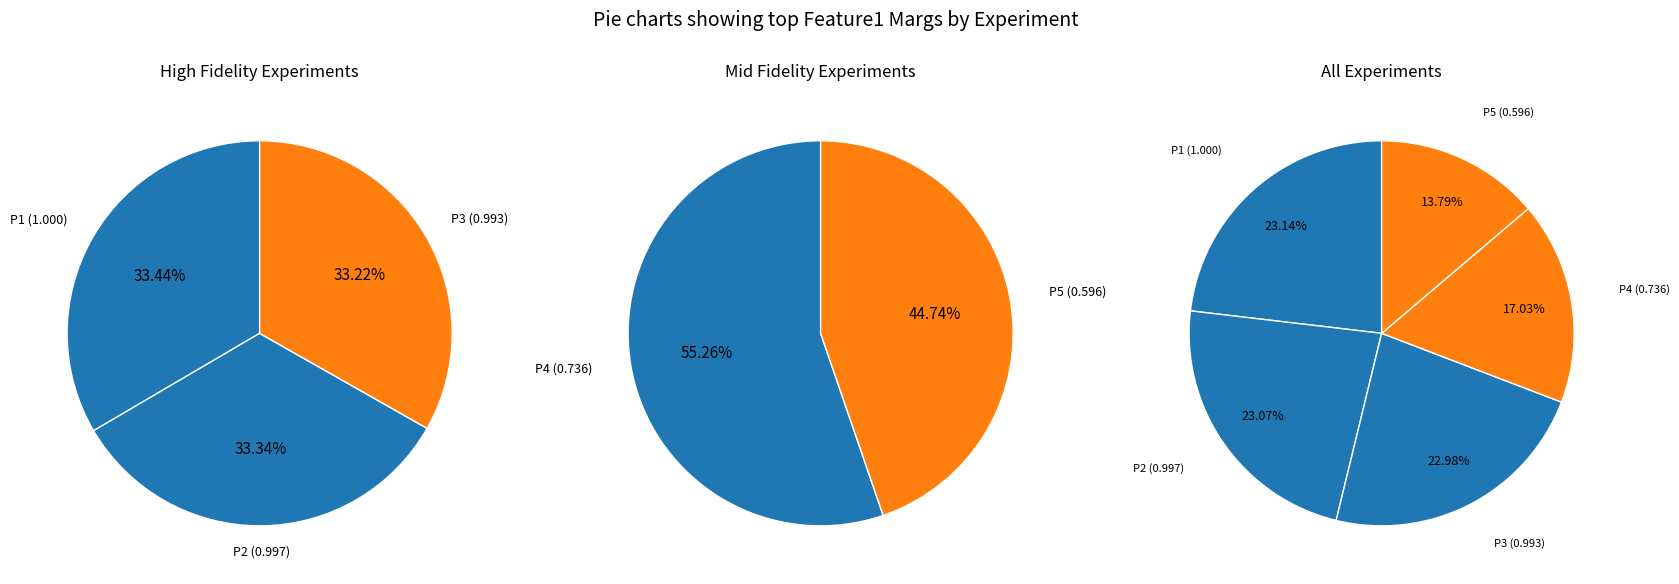

Rank the categories by value from highest to lowest.

P1, P2, P3, P4, P5